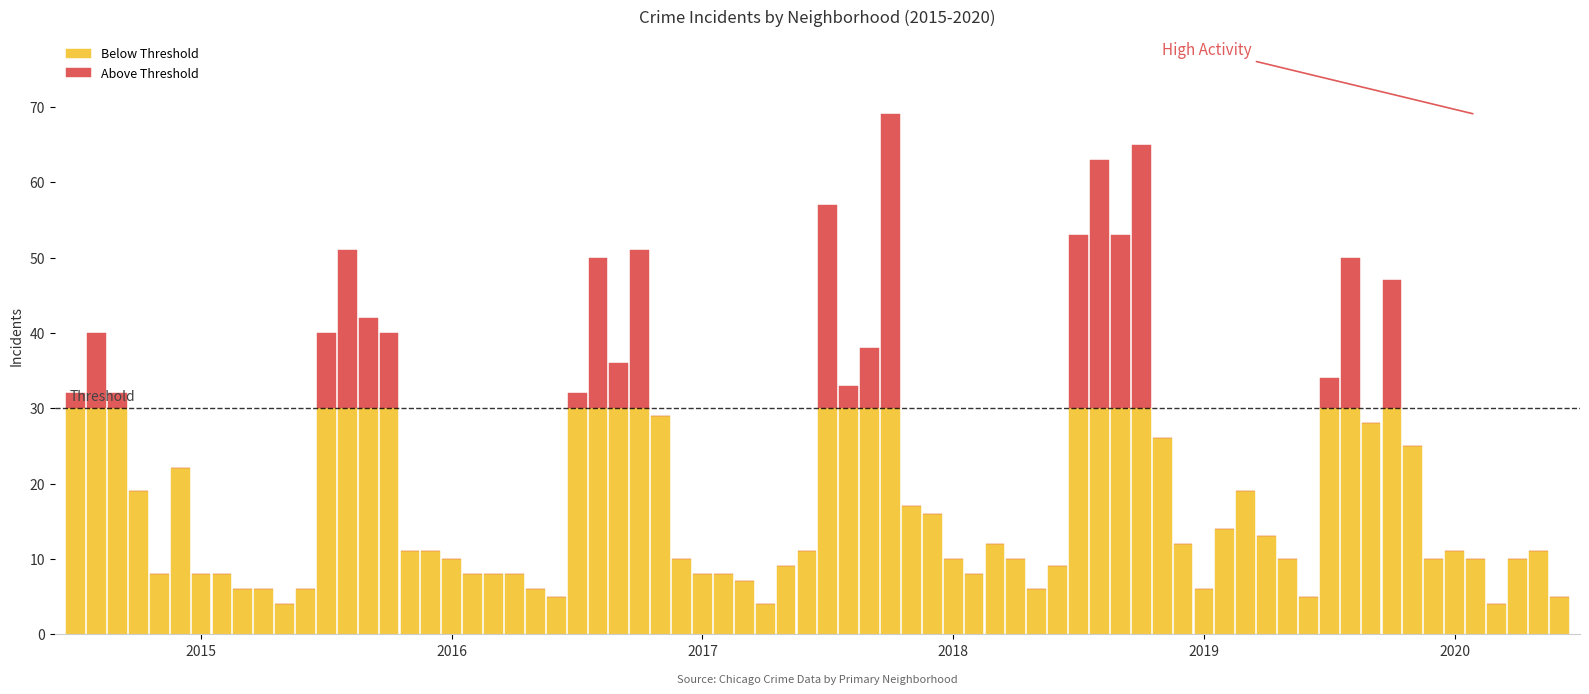

What are all the series names shown in the legend?

Below Threshold, Above Threshold